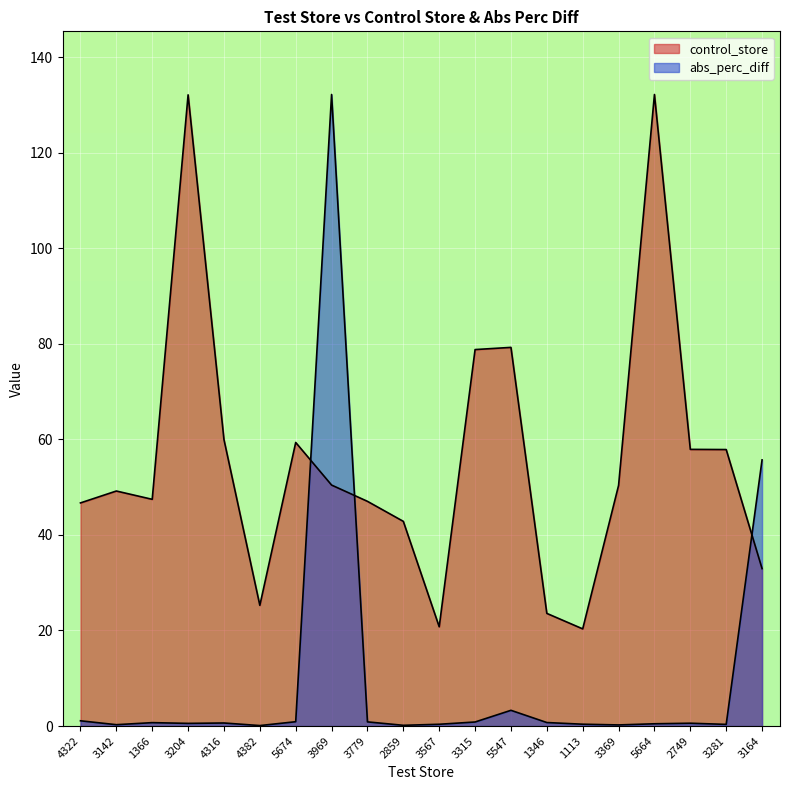

Does the chart display data point markers on the line(s)?

No